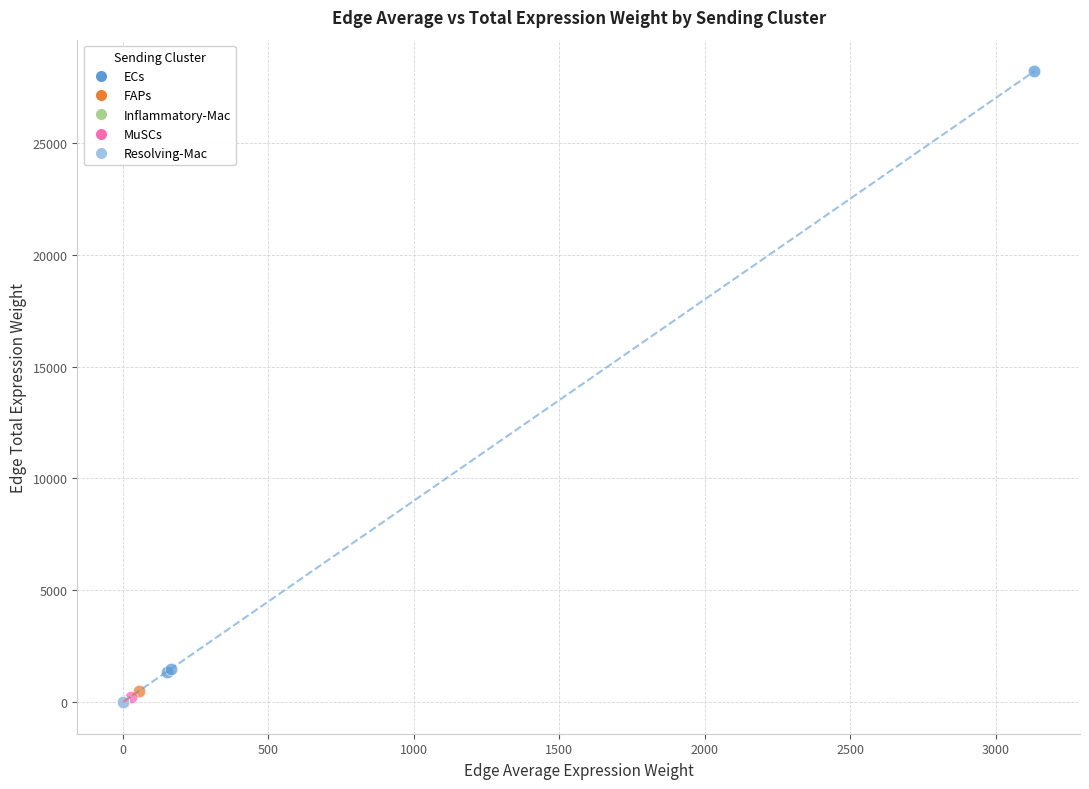

Which series has the widest spread of Y values?

ECs